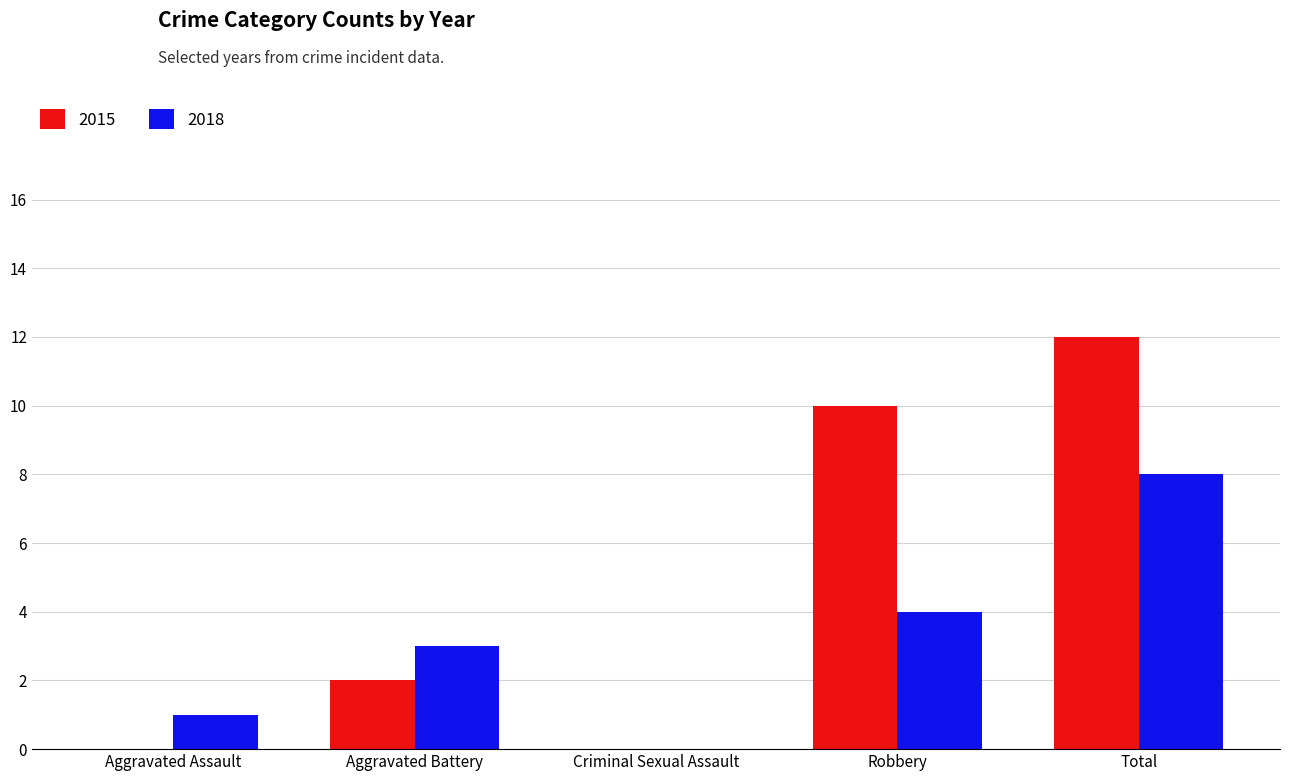

Are the bars grouped side by side (vs. stacked)?

Yes